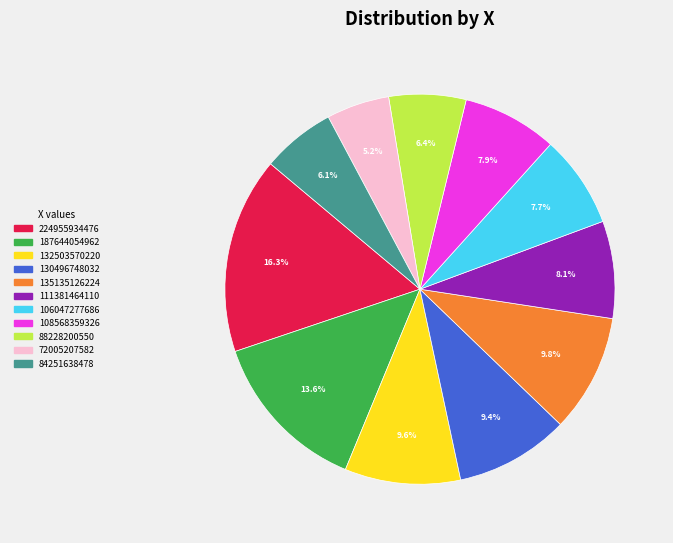

Which slice is the smallest?

72005207582